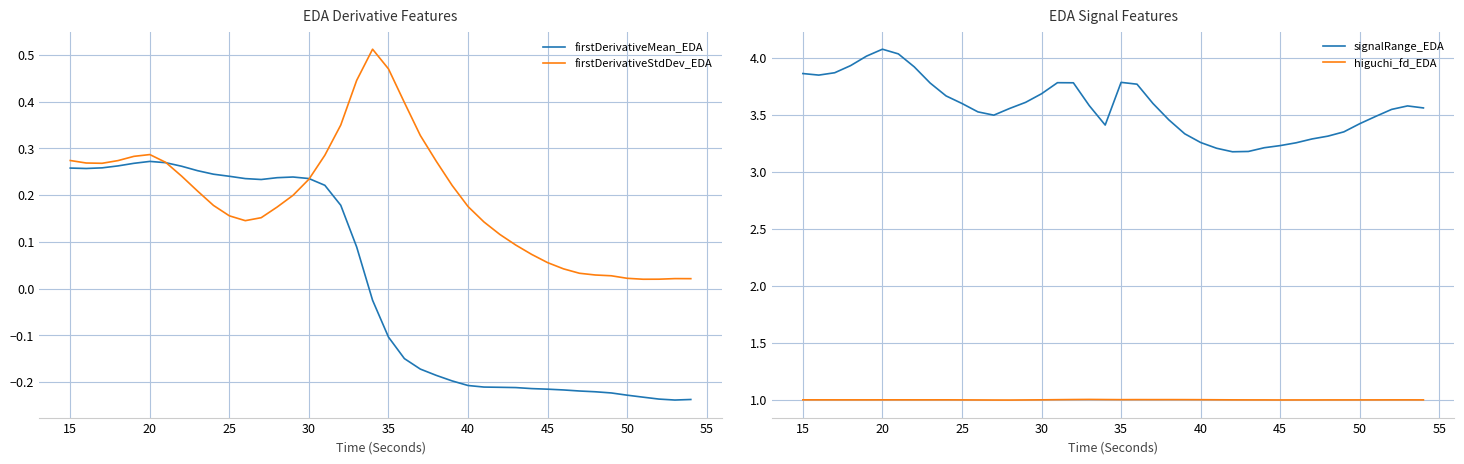

True or false: signalRange_EDA has a value of 3.4 at 50.

True